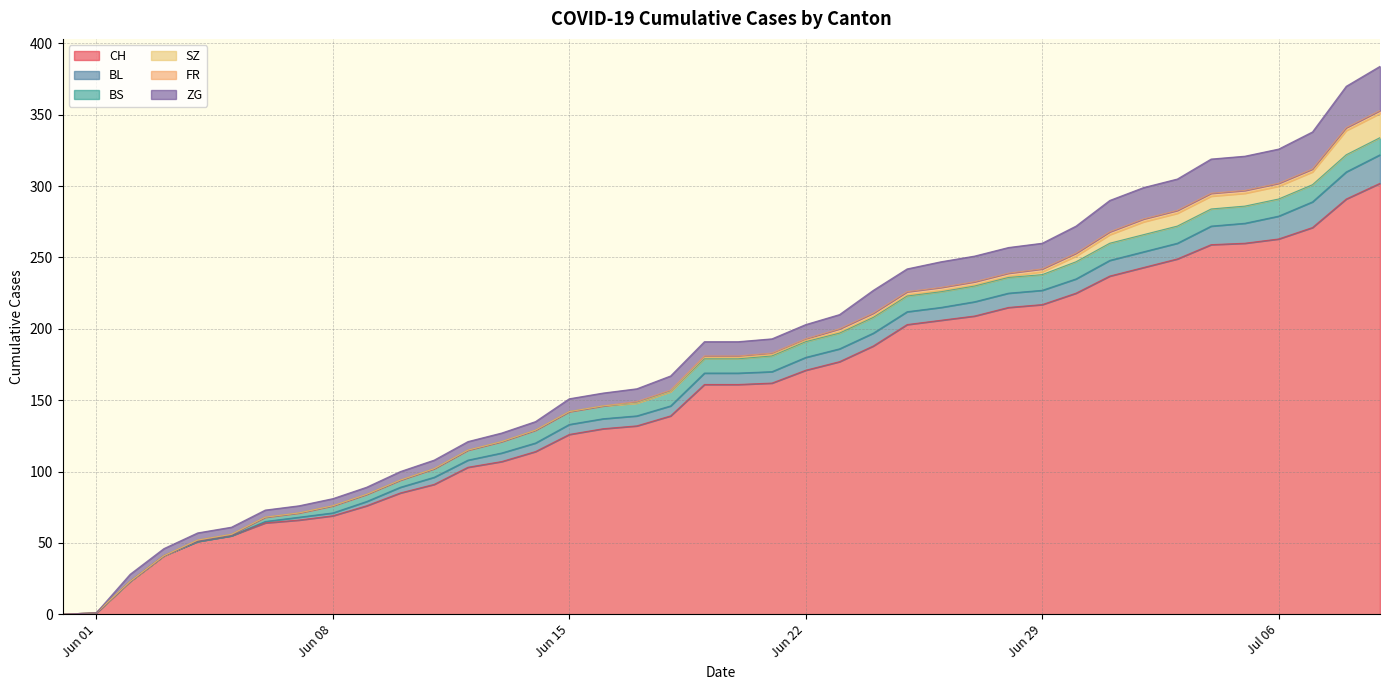

How many distinct data groups are displayed?

6